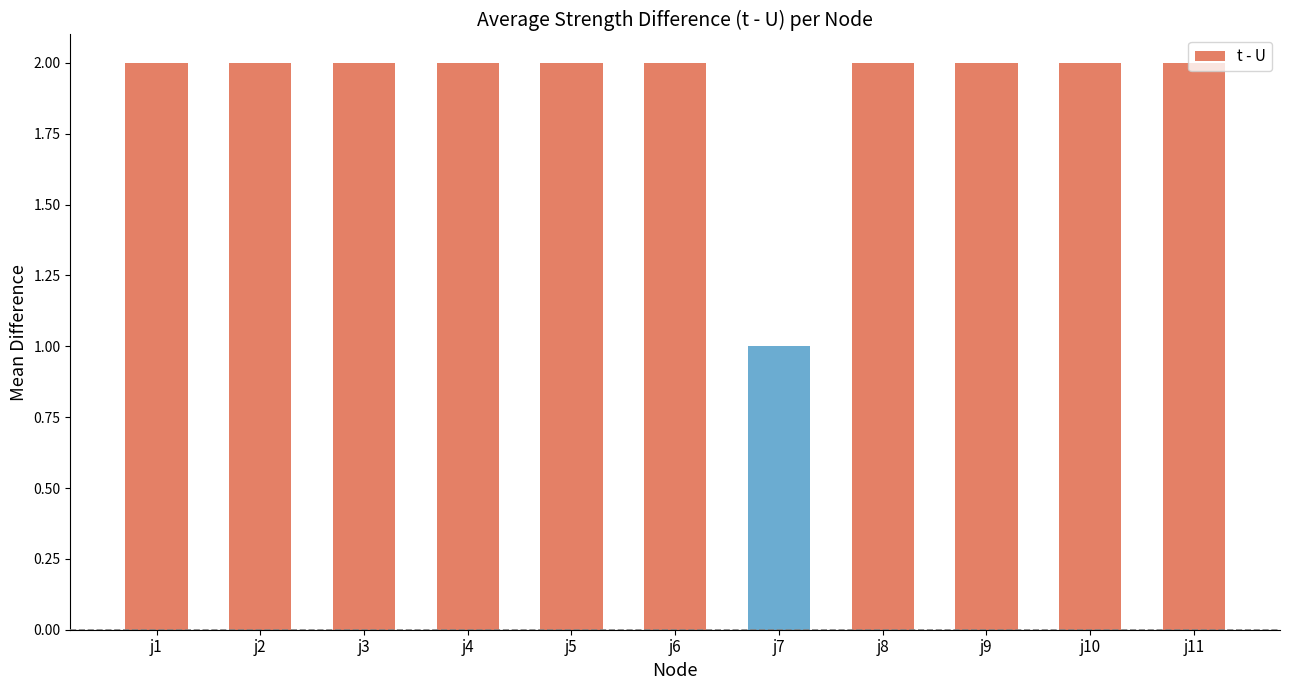

What is the average value?

2